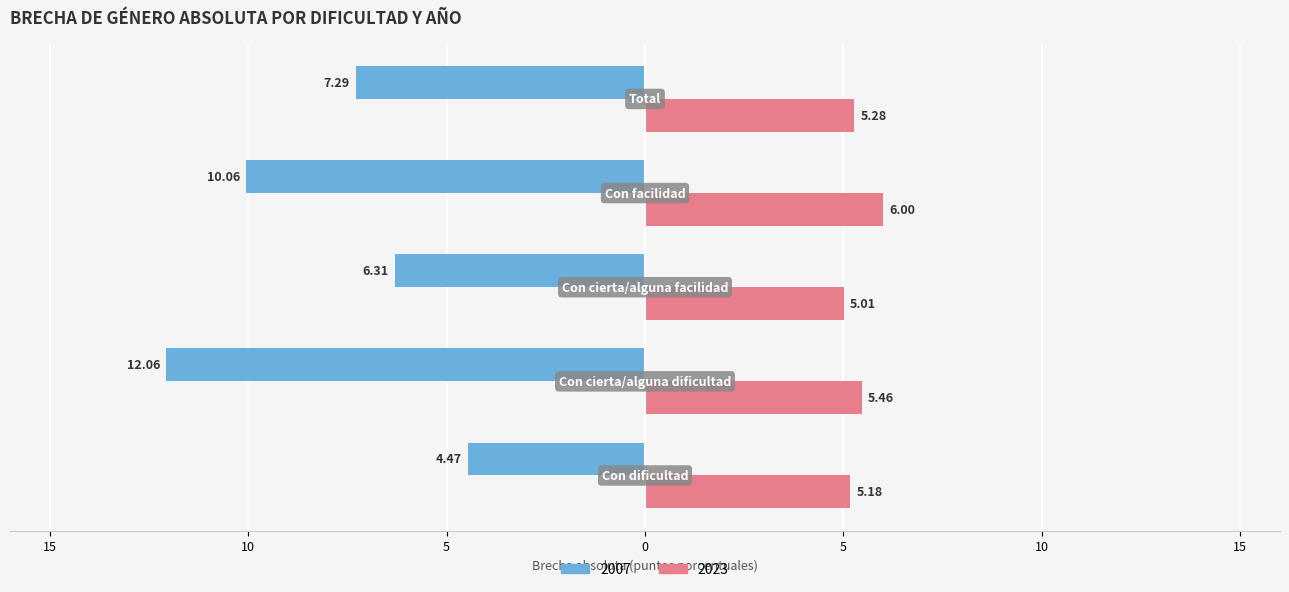

What are all the series names shown in the legend?

2007, 2023